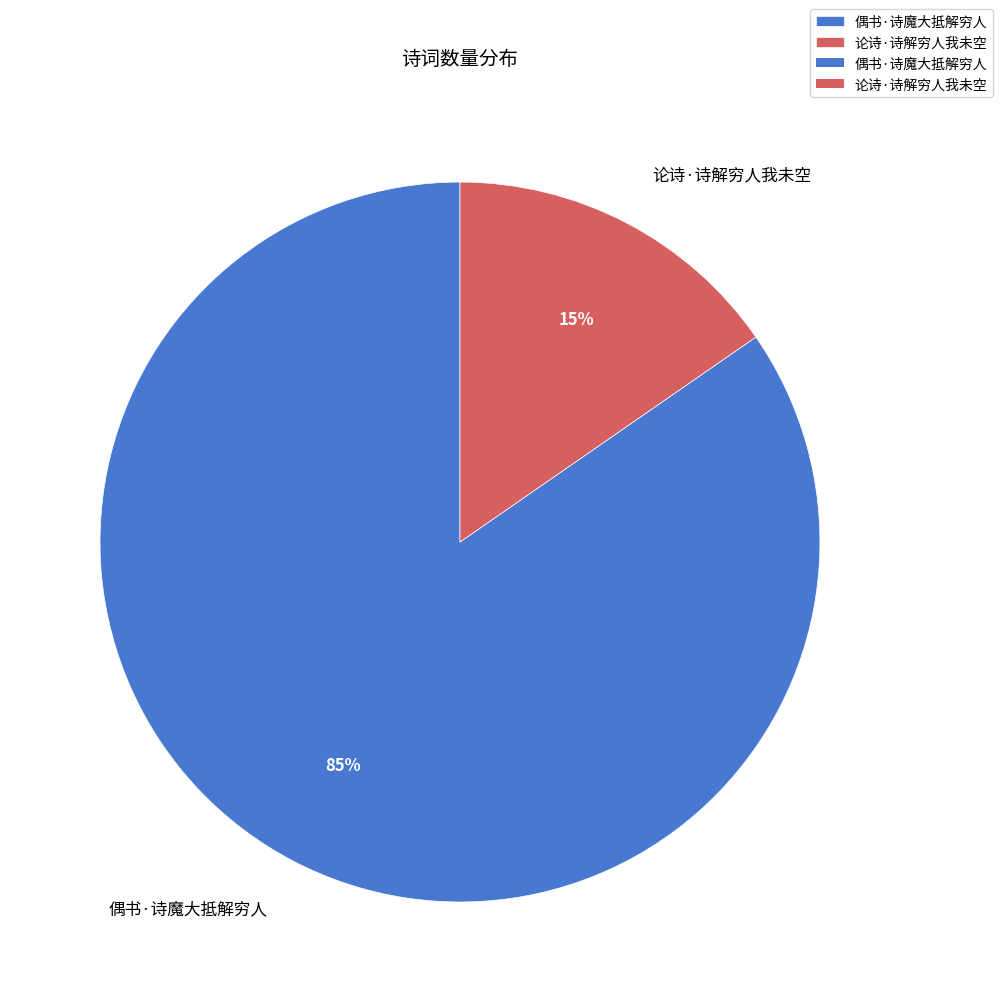

The 论诗·诗解穷人我未空 slice represents 15% of the pie. True or false?

True